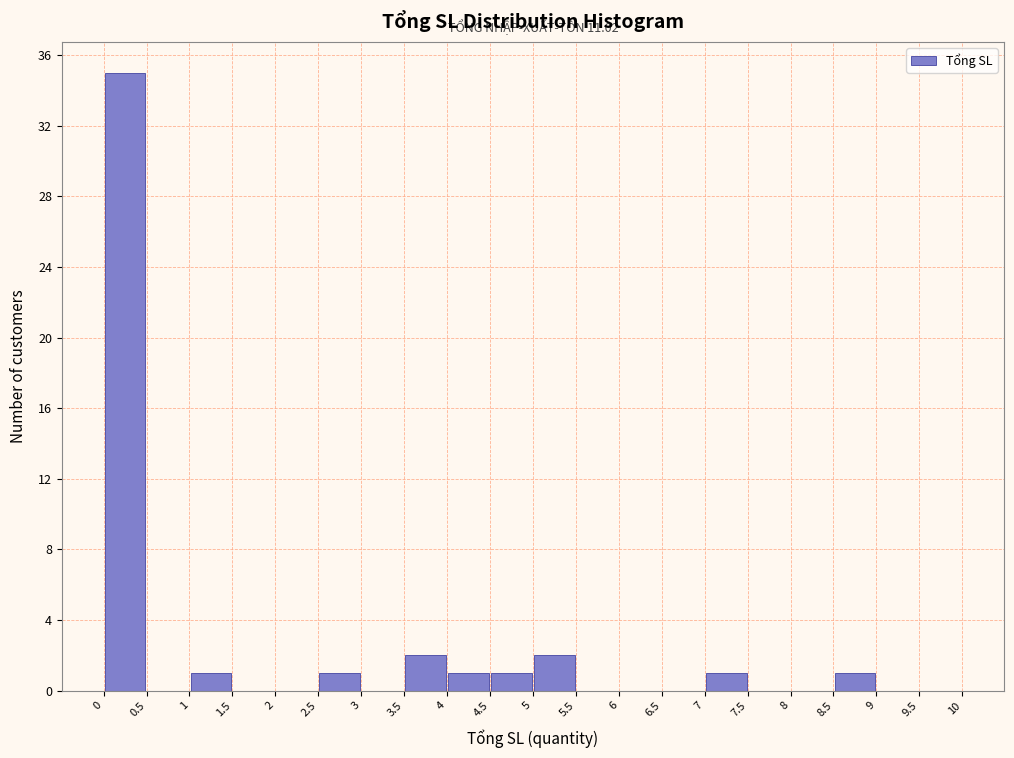

Which range on the x-axis has the tallest bar?

0 to 0.5